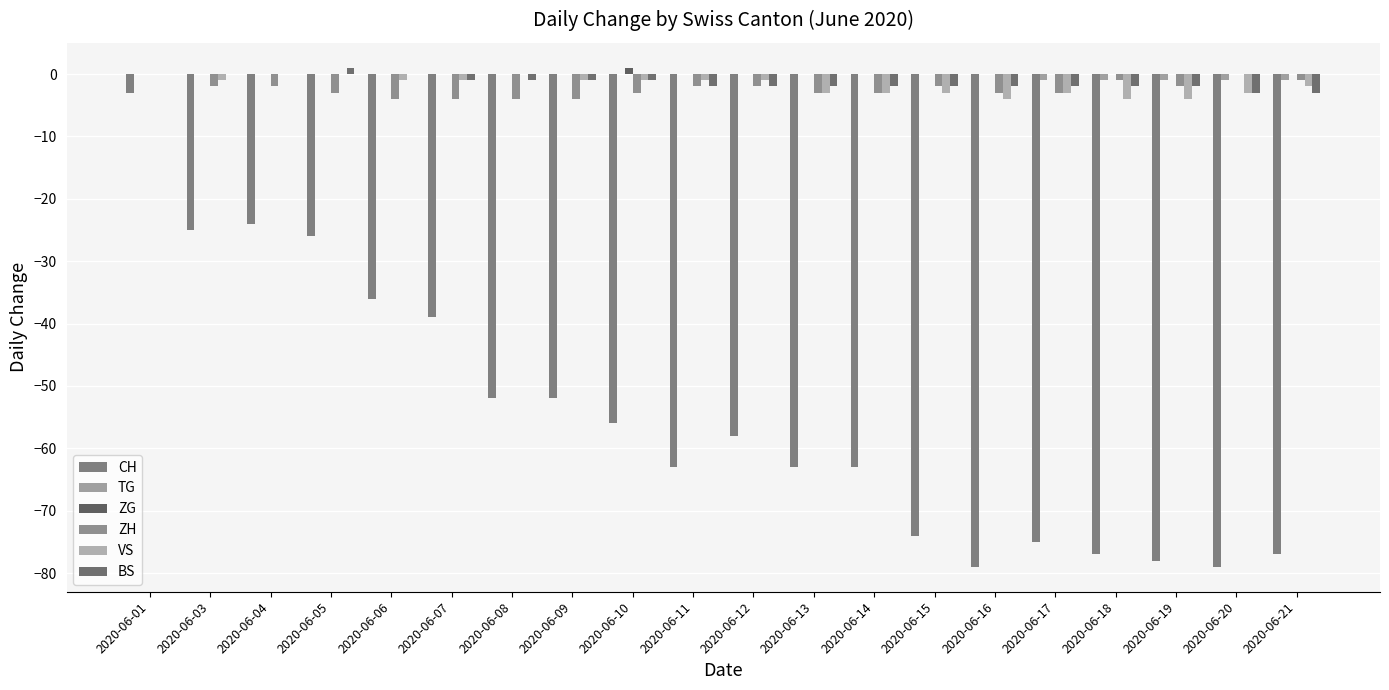

Reading left to right, transcribe all the data shown in this chart.

CH: -3	-25	-24	-26	-36	-39	-52	-52	-56	-63	-58	-63	-63	-74	-79	-75	-77	-78	-79	-77
TG: 0	0	0	0	0	0	0	0	0	0	0	0	0	0	0	-1	-1	-1	-1	-1
ZG: 0	0	0	0	0	0	0	0	1	0	0	0	0	0	0	0	0	0	0	0
ZH: 0	-2	-2	-3	-4	-4	-4	-4	-3	-2	-2	-3	-3	-2	-3	-3	-1	-2	0	-1
VS: 0	-1	0	0	-1	-1	0	-1	-1	-1	-1	-3	-3	-3	-4	-3	-4	-4	-3	-2
BS: 0	0	0	1	0	-1	-1	-1	-1	-2	-2	-2	-2	-2	-2	-2	-2	-2	-3	-3